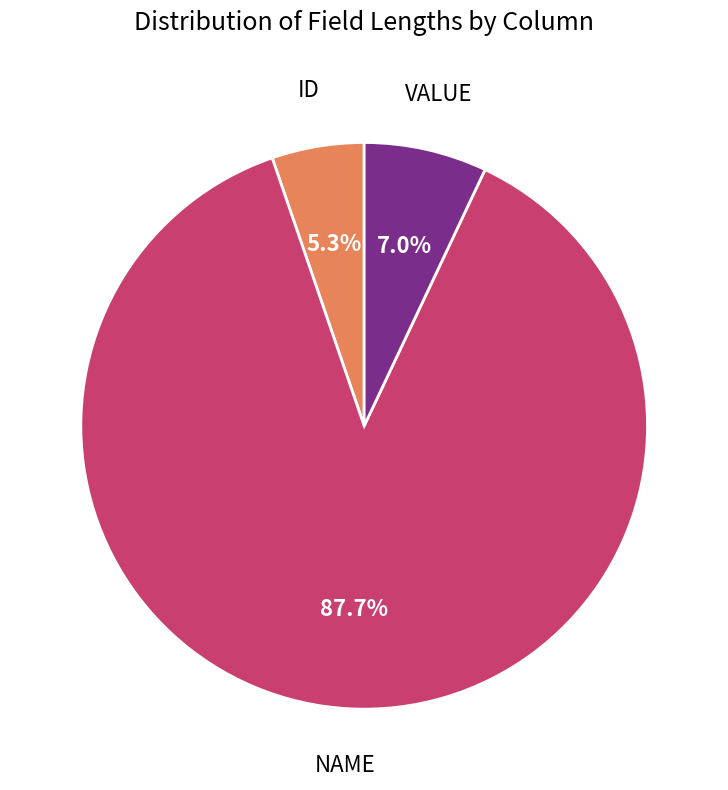

How many slices are in this pie chart?

3